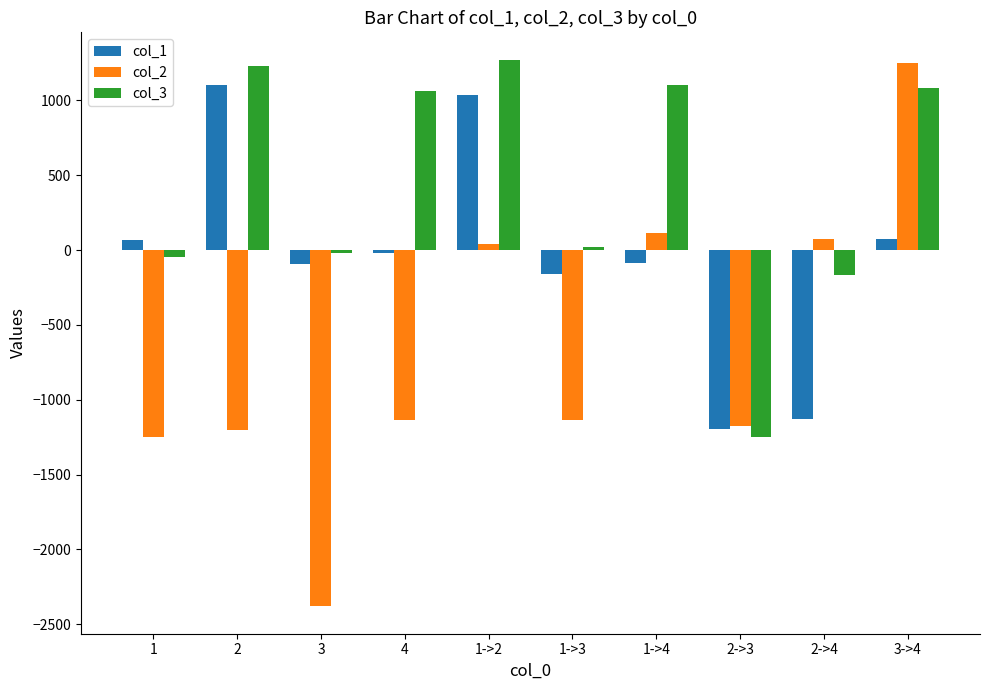

What is the total value across all series at 1->2?

2350